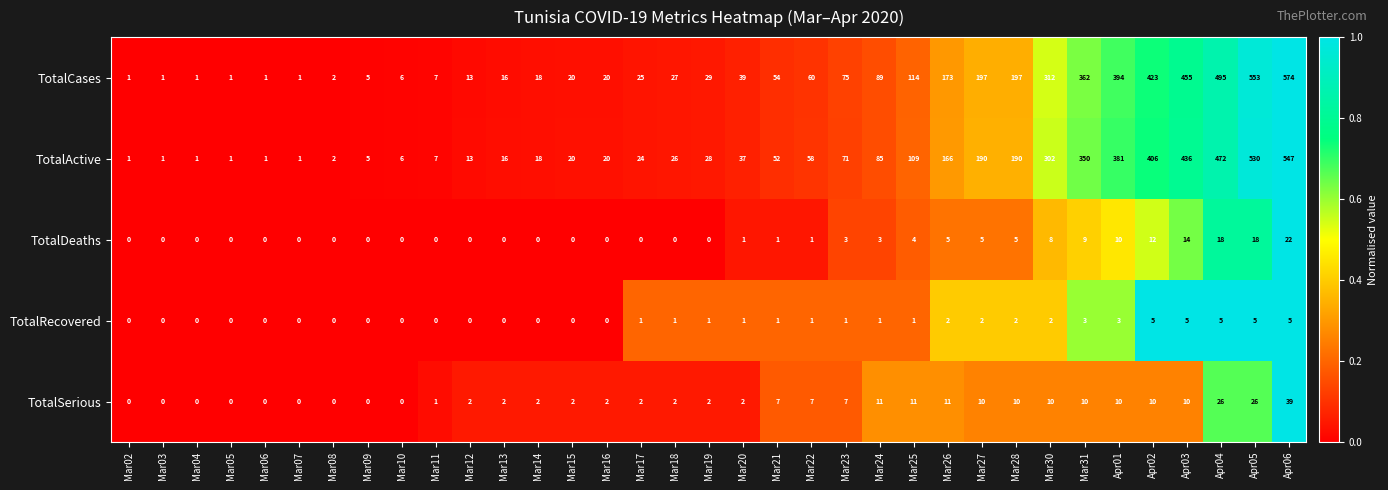

Which series changed the most between Mar13 and Apr04?

TotalCases